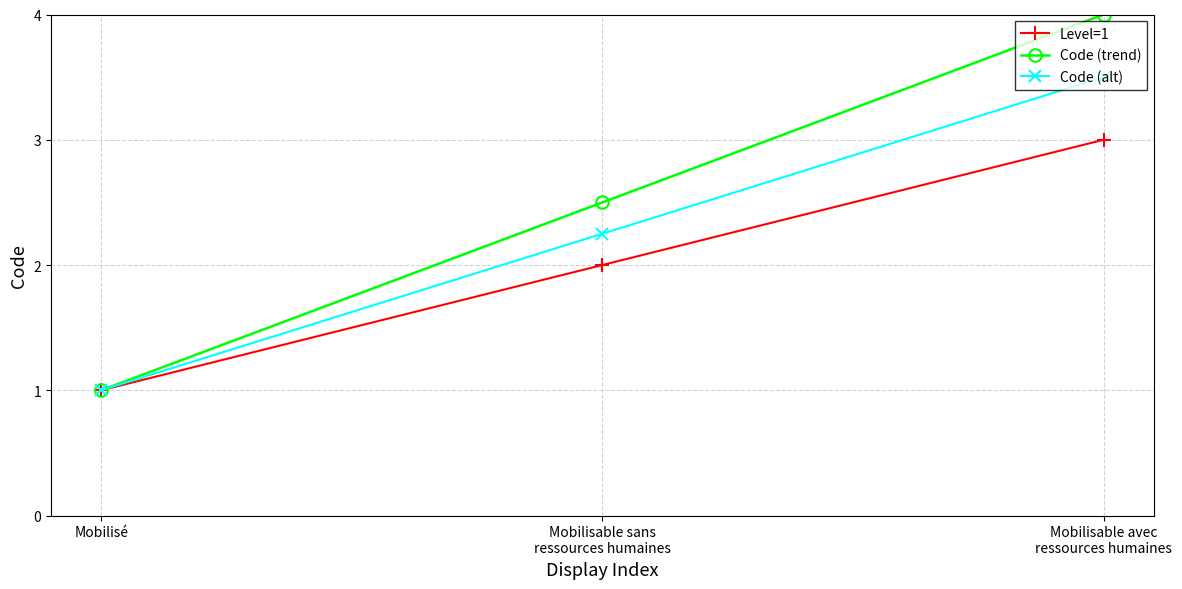

At which category is the sum across all series the highest?

Mobilisable avec
ressources humaines